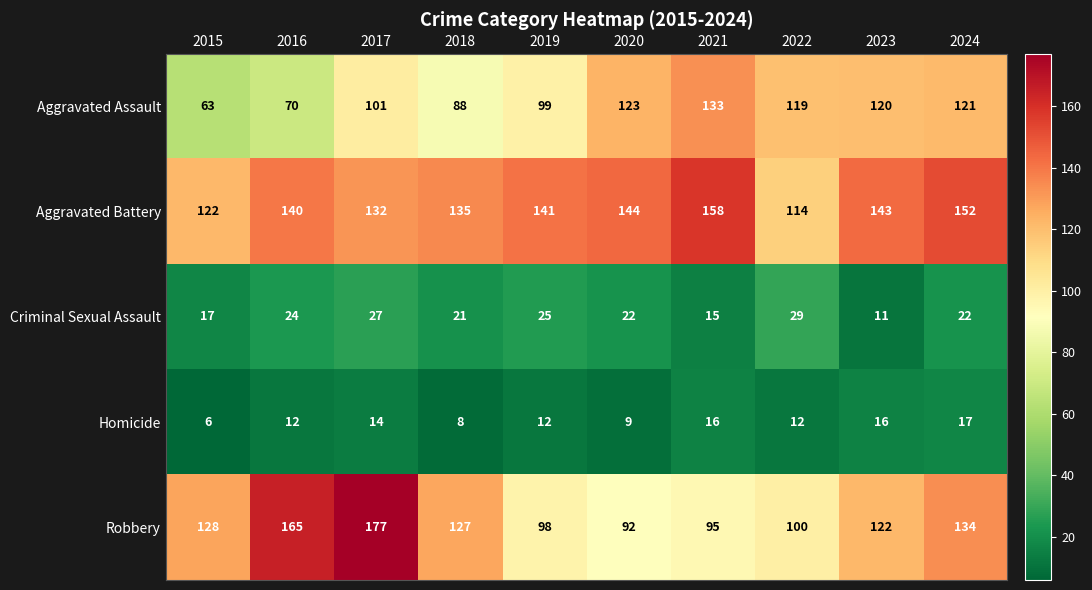

What is the sum of the Aggravated Battery values at 2017 and 2023?

275